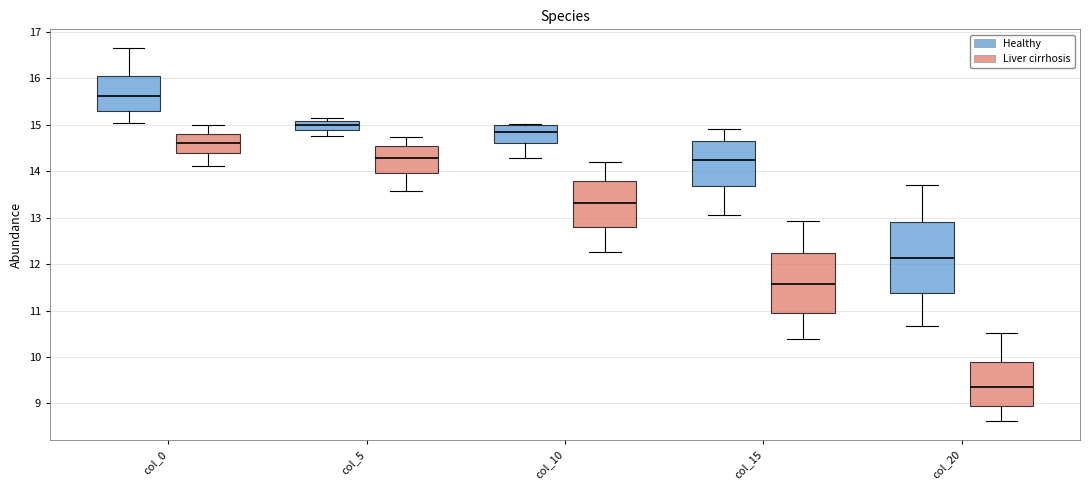

Which box's median line is the lowest?

col_20 (Liver cirrhosis)